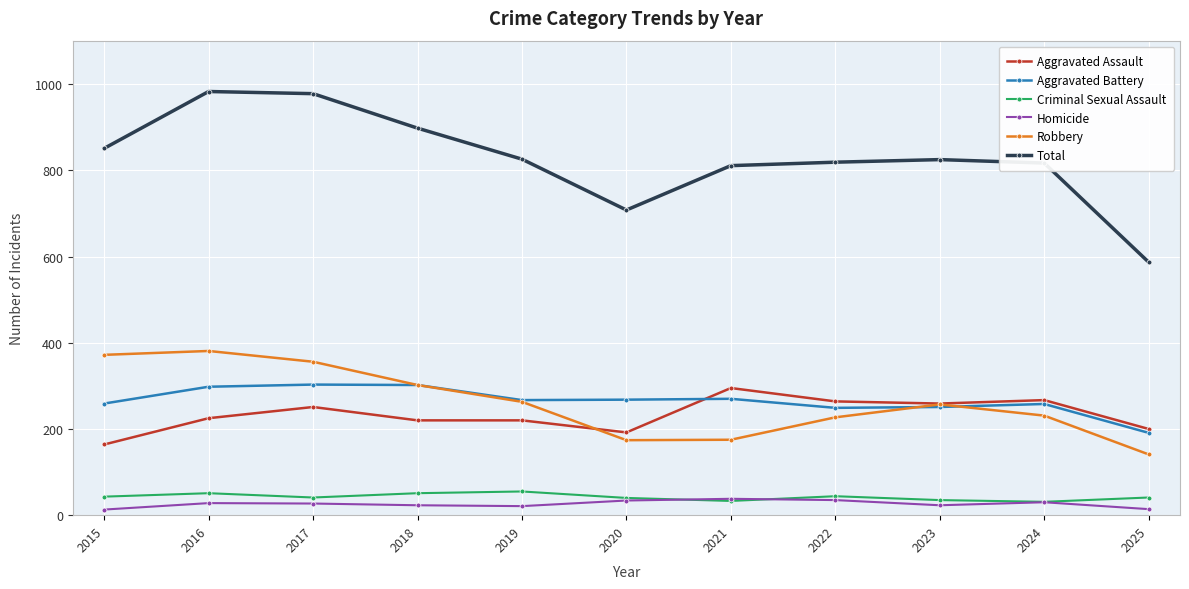

What is the difference between the second highest and second lowest values in the Criminal Sexual Assault series?

18